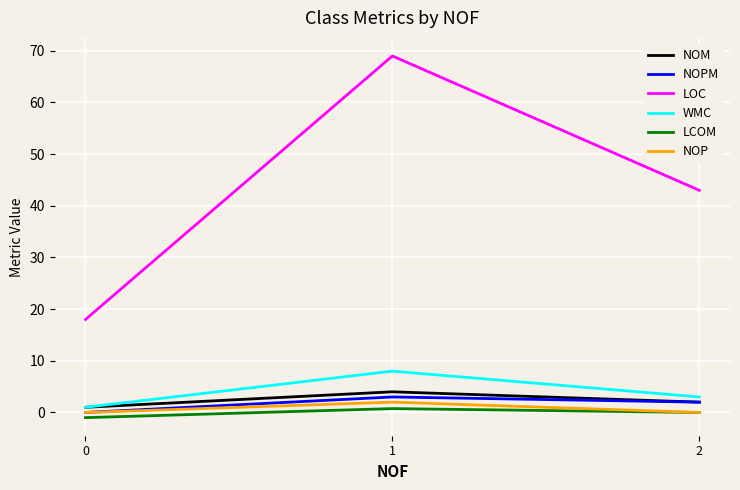

Is the value of LCOM at 0 greater than the value of NOPM at 2?

No